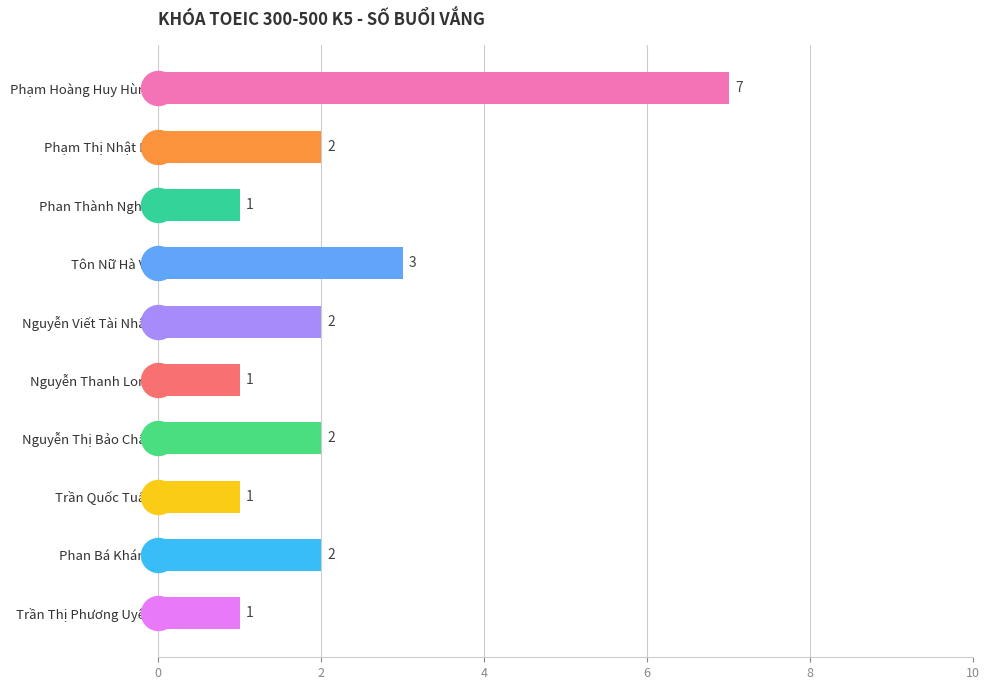

What is the change in value from Phạm Hoàng Huy Hùng to Tôn Nữ Hà Vy?

-4